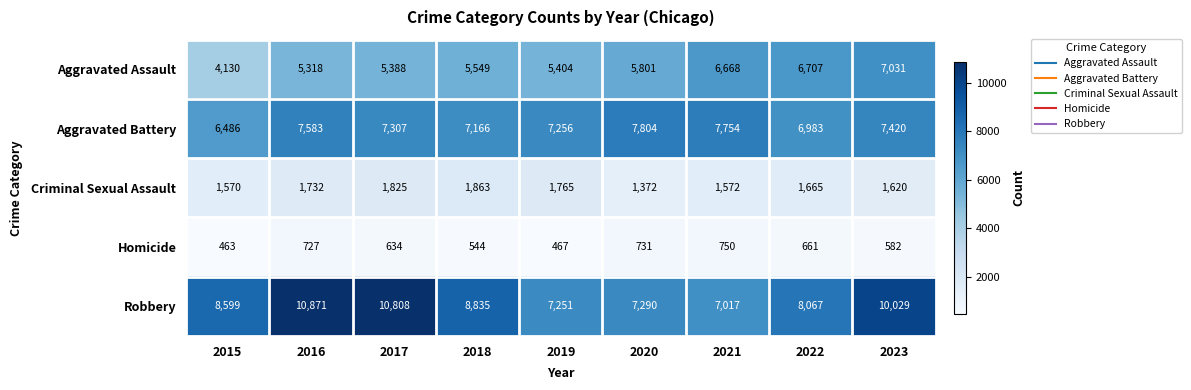

Which series changed the most between 2017 and 2018?

Robbery